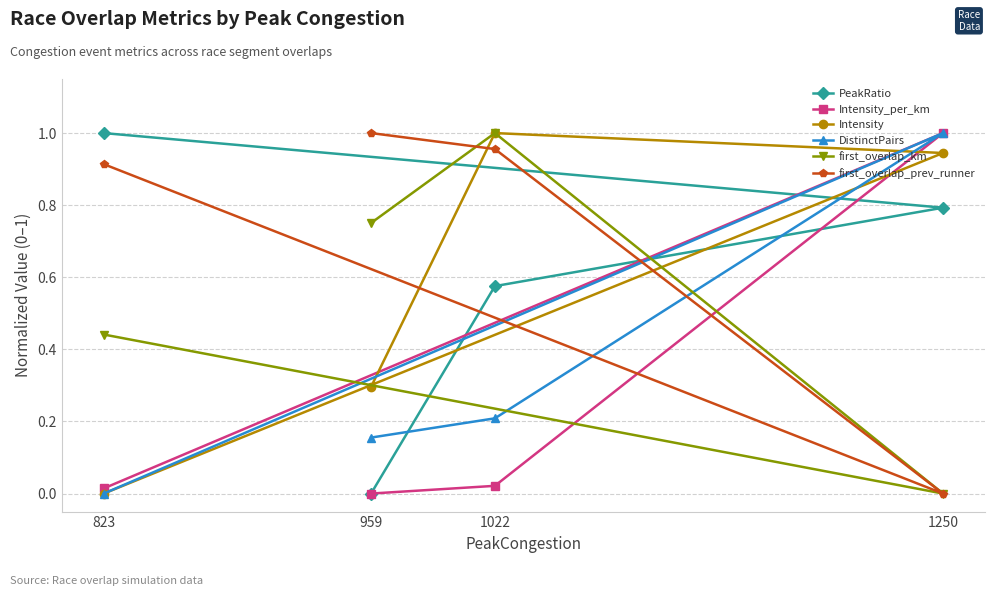

True or false: PeakRatio and DistinctPairs cross at least once.

True